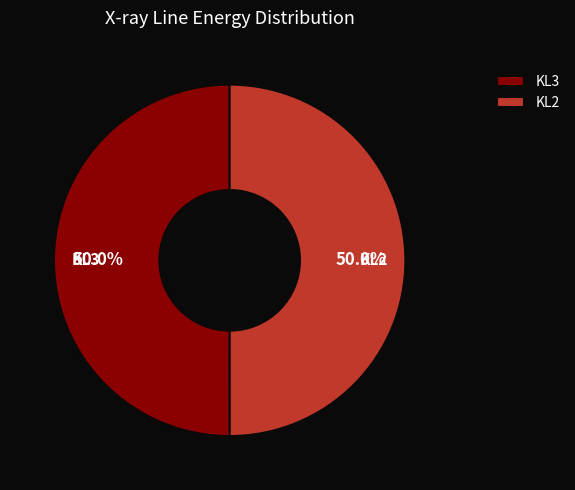

The KL3 slice represents 40% of the pie. True or false?

False